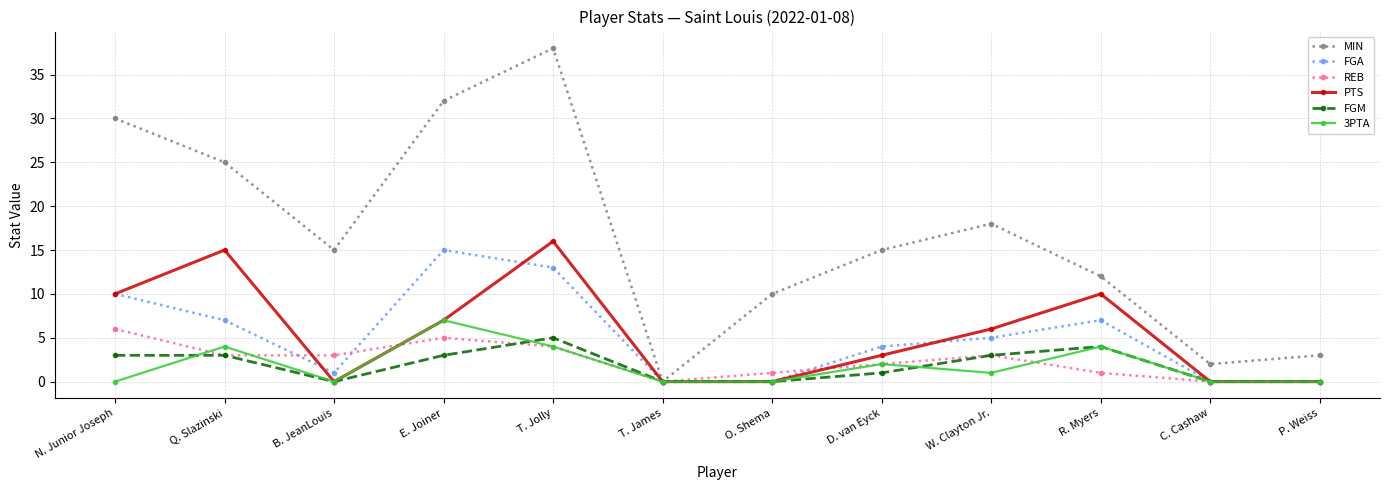

The value of MIN at E. Joiner is 32. True or false?

True